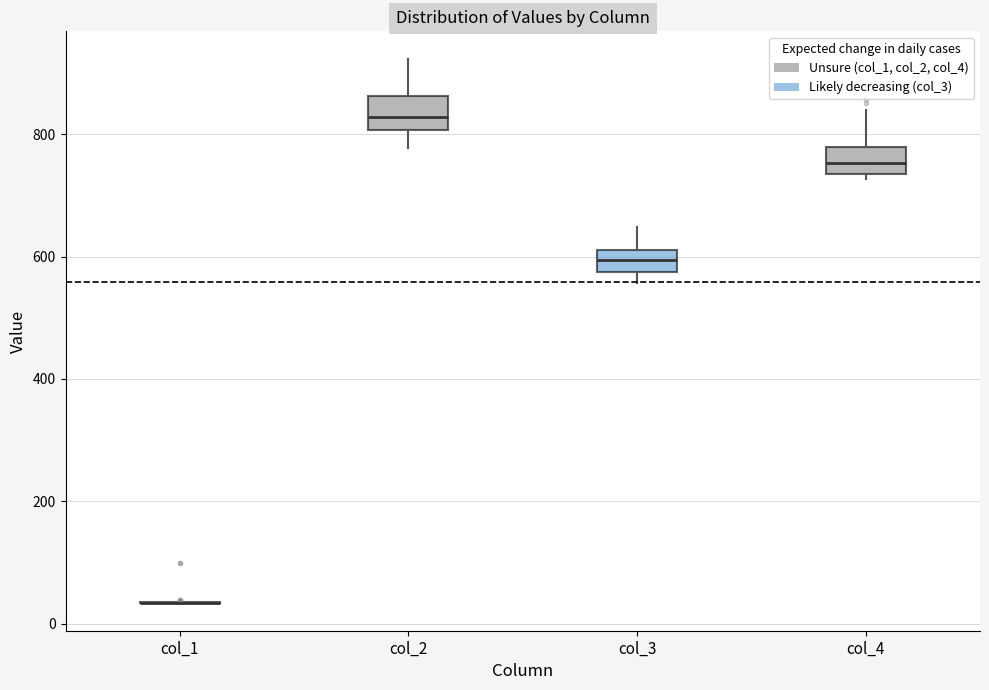

Reading left to right, read every box against the y-axis: the position of its median line, the range the box covers, and the ends of its whiskers. The values are not printed on the chart, so give them approximately, as read against the axis.

col_1: box collapsed to a line at 40, whiskers 40 to 40
col_2: median 820, box 800 to 860, whiskers 780 to 920
col_3: median 600, box 580 to 620, whiskers 560 to 640
col_4: median 760, box 740 to 780, whiskers 720 to 840